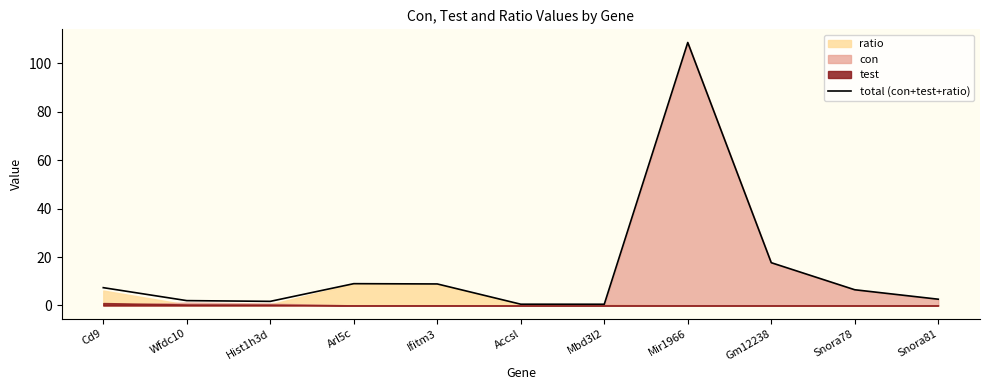

How many lines are shown in the chart?

1